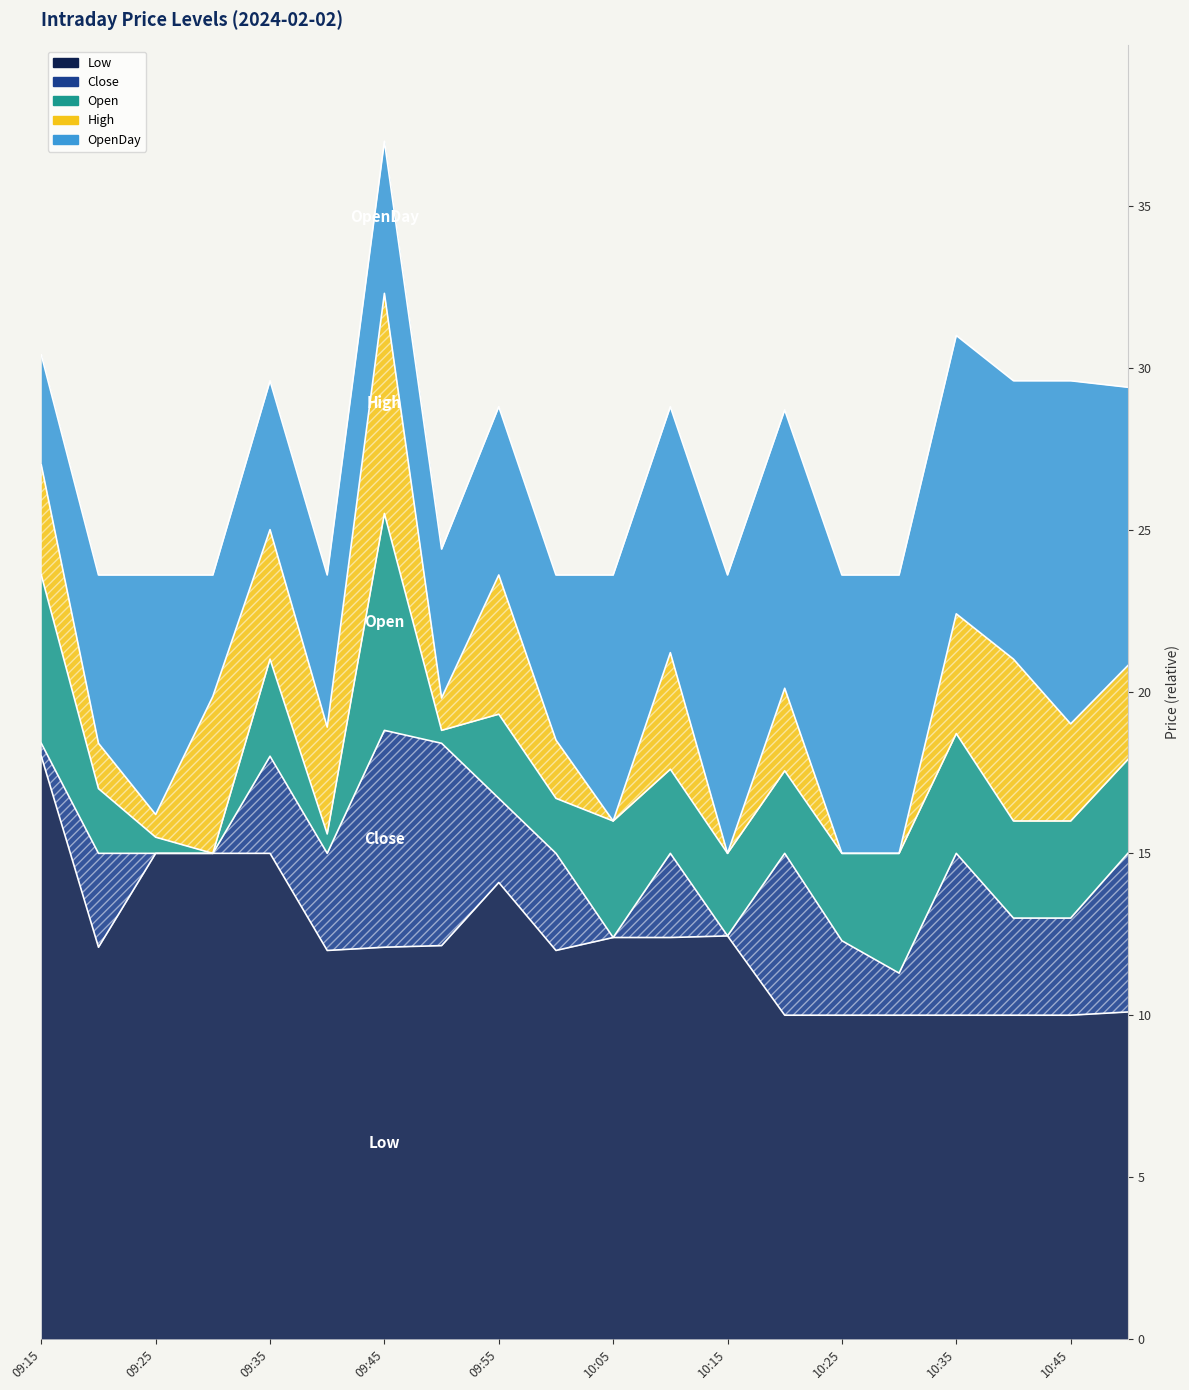

What position from the left is 2024-02-02 10:00?

10